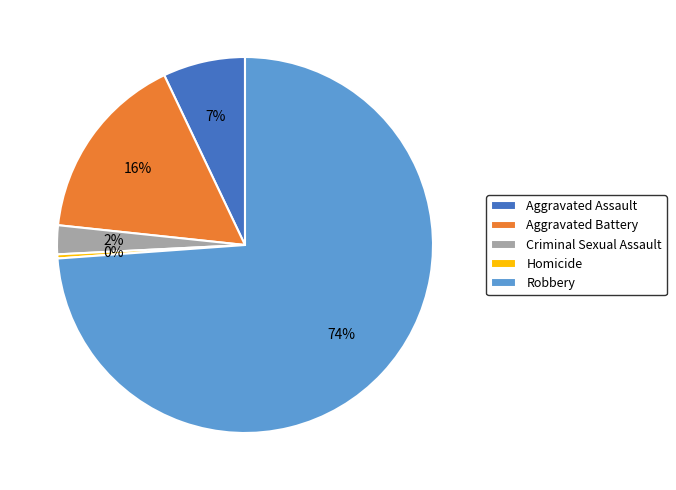

Which has a higher value, Homicide or Aggravated Assault?

Aggravated Assault